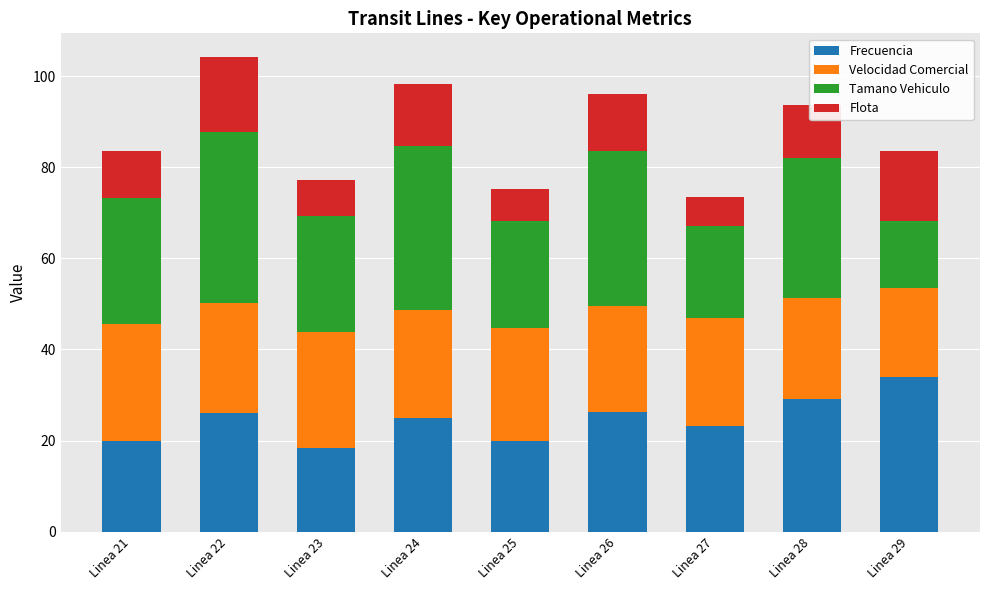

What is the lowest value of the Frecuencia series?

18.4